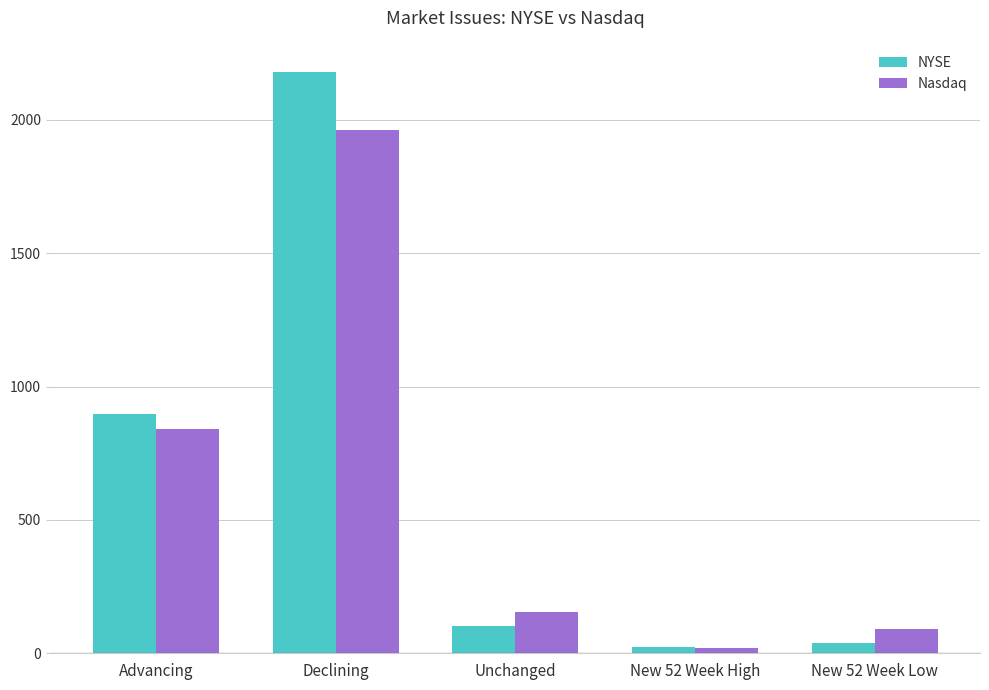

Is it true that NYSE equals 103 at Unchanged?

True